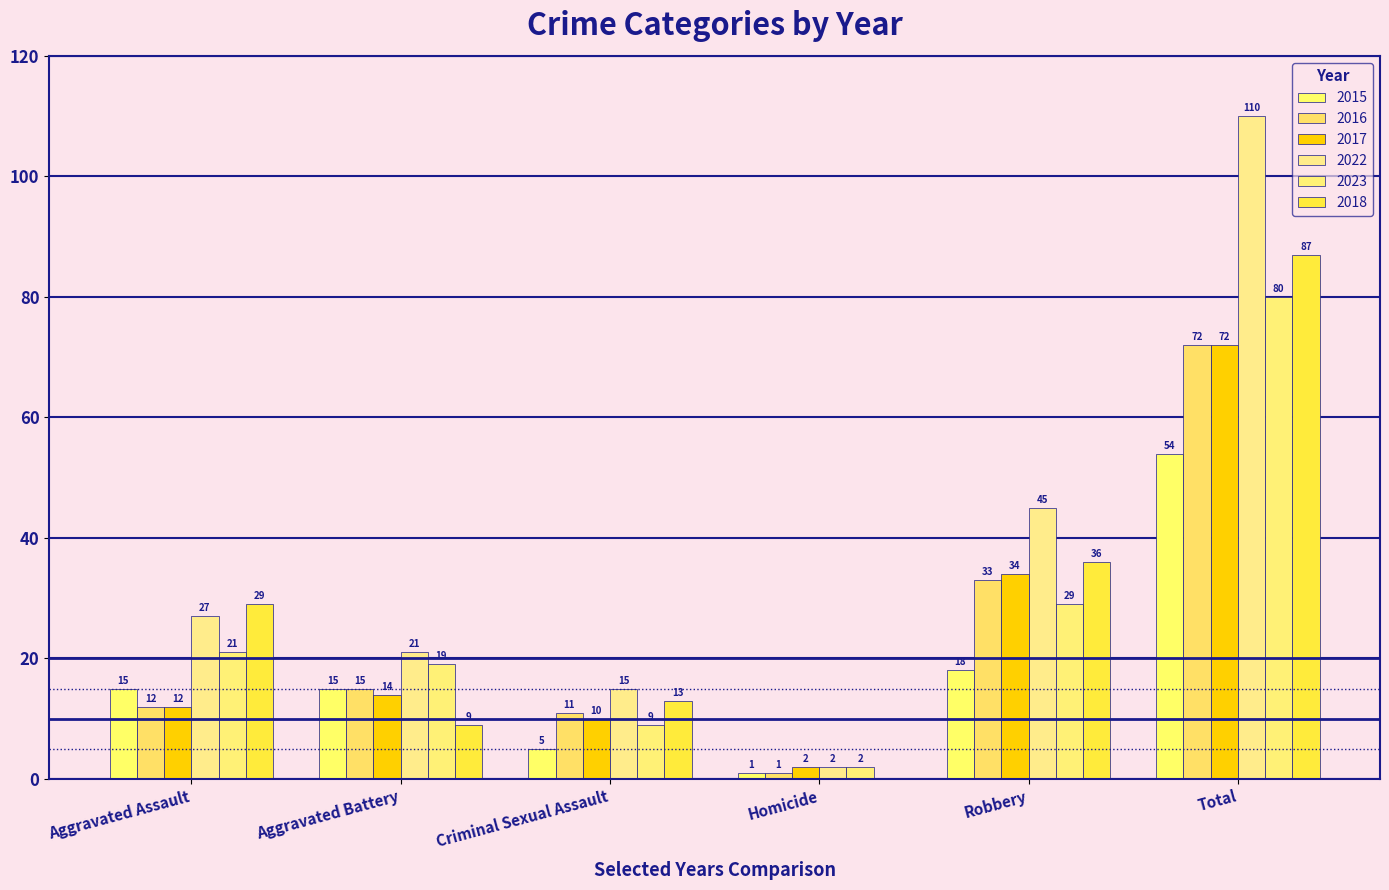

How many groups of bars are there?

6